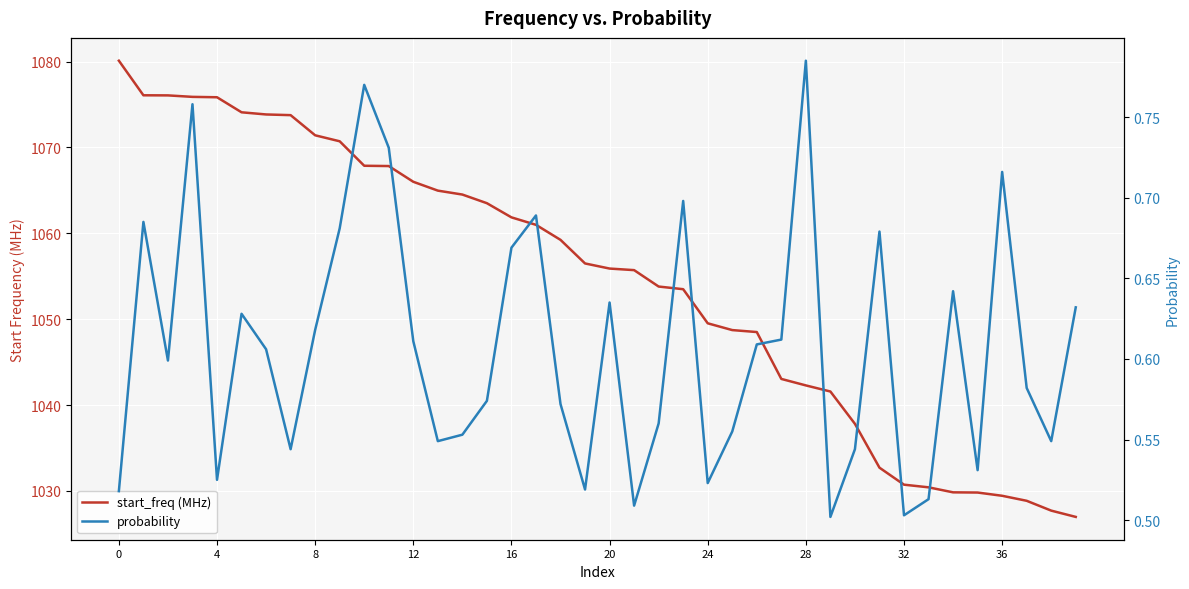

What is the difference between the probability values at 25 and 10?

0.2